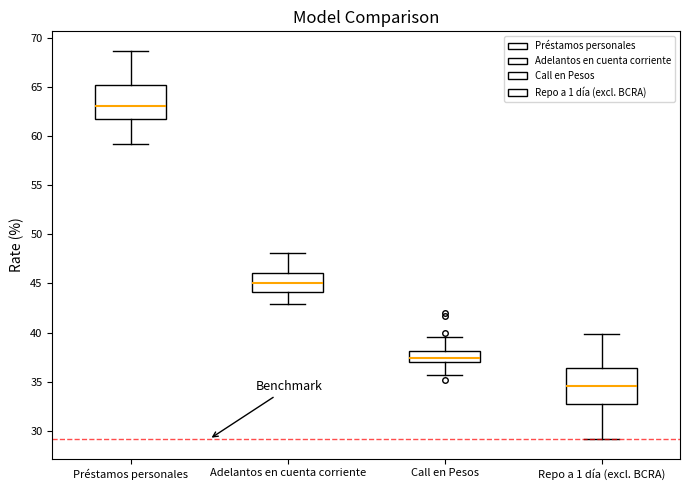

Reading left to right, transcribe this box plot: for each box, give where its median line is, the range the box spans, and where its two whiskers end, as read against the y-axis. The values are not printed on the chart, so give them approximately, as read against the axis.

Préstamos personales: median 63.0, box 61.5 to 65.0, whiskers 59.0 to 68.5
Adelantos en cuenta corriente: median 45.0, box 44.0 to 46.0, whiskers 43.0 to 48.0
Call en Pesos: median 37.5, box 37.0 to 38.0, whiskers 35.5 to 39.5
Repo a 1 día (excl. BCRA): median 34.5, box 32.5 to 36.5, whiskers 29.0 to 40.0